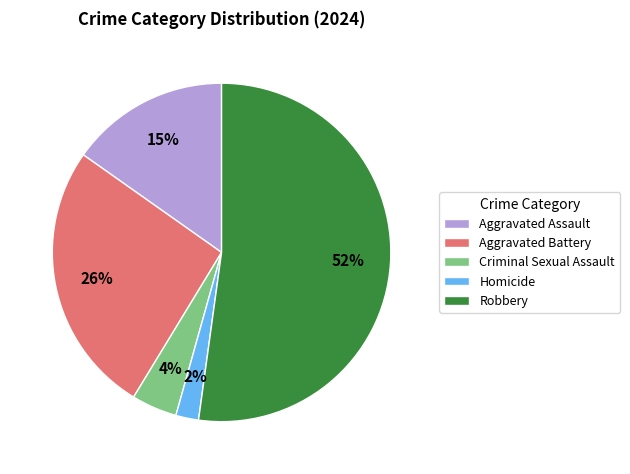

To the nearest percent, what portion does Aggravated Assault represent?

15%